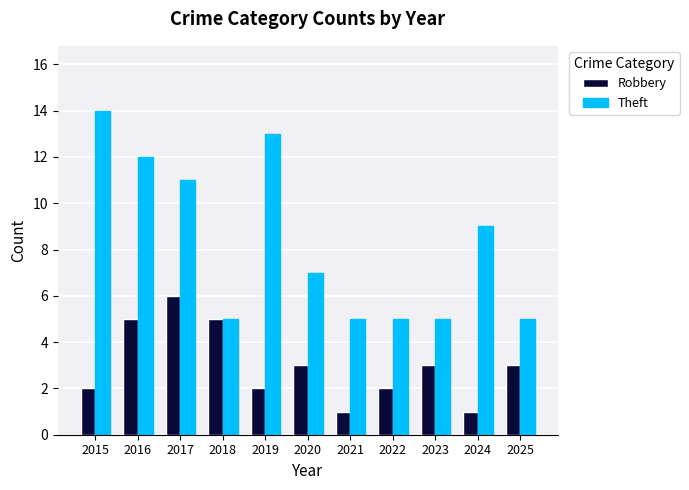

Between 2015 and 2023, which series saw the biggest shift?

Theft